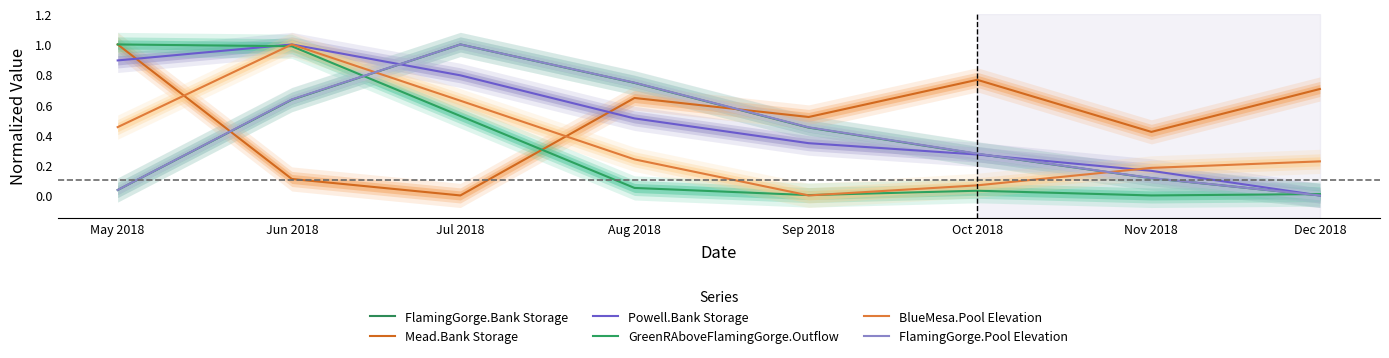

Reading left to right, list all the values displayed in this chart.

FlamingGorge.Bank Storage: 0.0	0.6	1.0	0.7	0.4	0.3	0.1	0.0
Mead.Bank Storage: 1.0	0.1	0.0	0.6	0.5	0.8	0.4	0.7
Powell.Bank Storage: 0.9	1.0	0.8	0.5	0.3	0.3	0.2	0.0
GreenRAboveFlamingGorge.Outflow: 1.0	1.0	0.5	0.0	0.0	0.0	0.0	0.0
BlueMesa.Pool Elevation: 0.5	1.0	0.6	0.2	0.0	0.1	0.2	0.2
FlamingGorge.Pool Elevation: 0.0	0.6	1.0	0.7	0.5	0.3	0.1	0.0